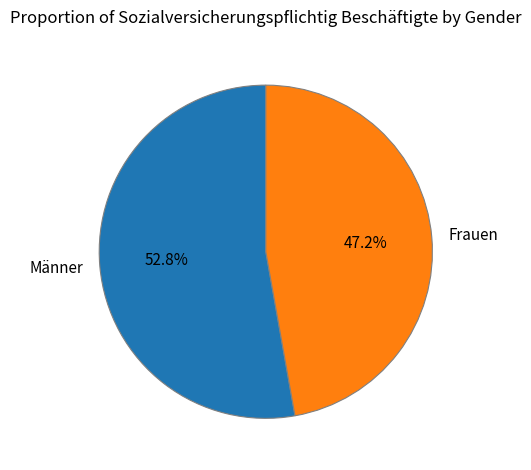

Is Frauen the majority of the pie?

No